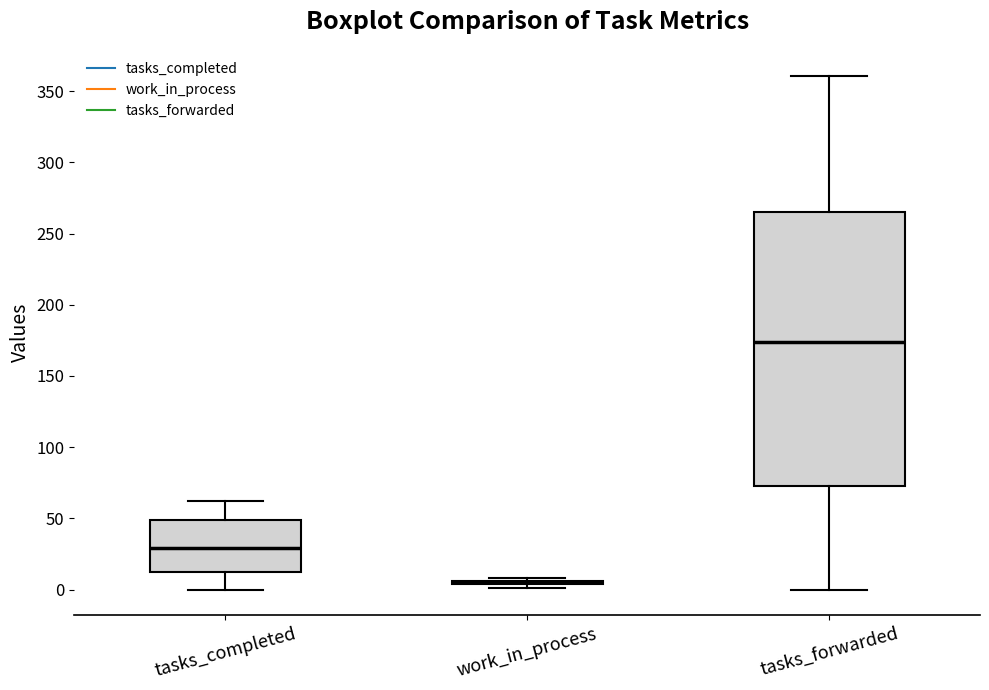

Comparing the boxes themselves (not the whiskers), which one is the tallest?

tasks_forwarded